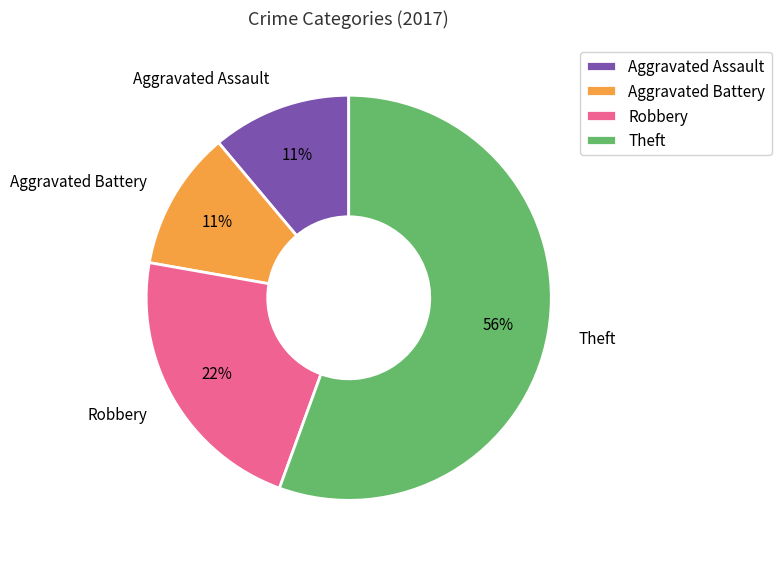

To the nearest percent, what portion does Aggravated Battery represent?

11%